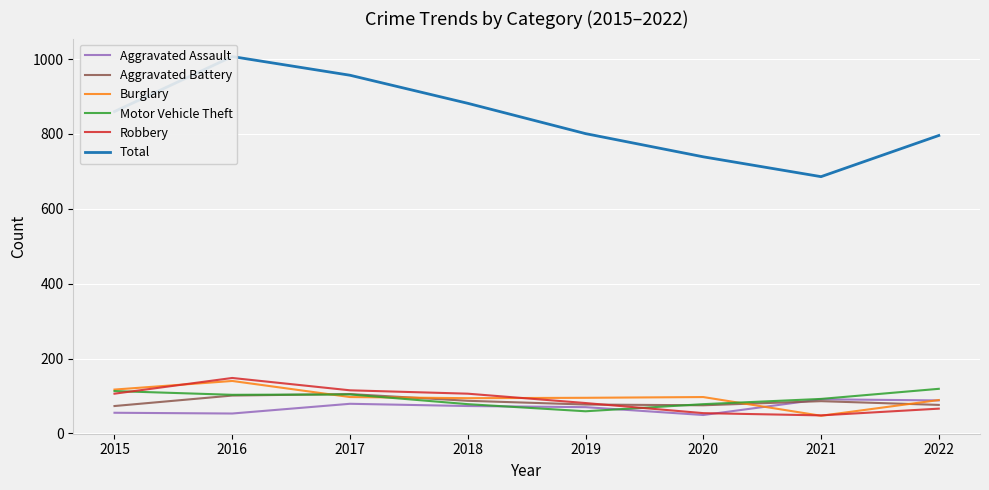

Rank the series by their maximum value, from lowest to highest.

Aggravated Assault, Aggravated Battery, Motor Vehicle Theft, Burglary, Robbery, Total